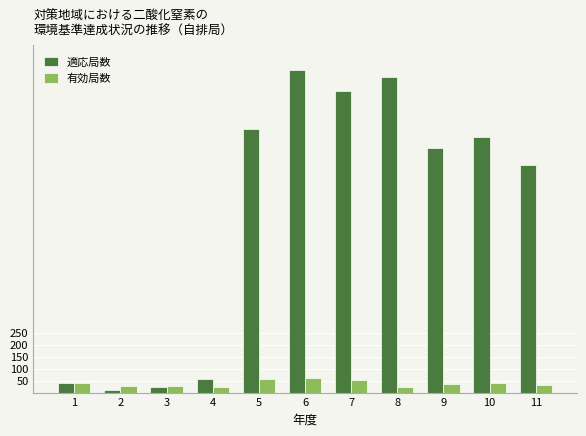

What is the smallest value displayed?

10.9